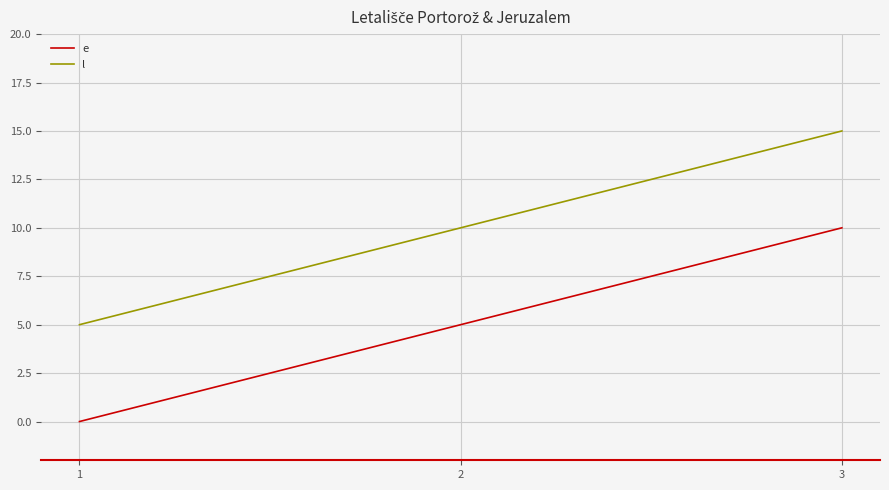

What is the sum of all l values?

30